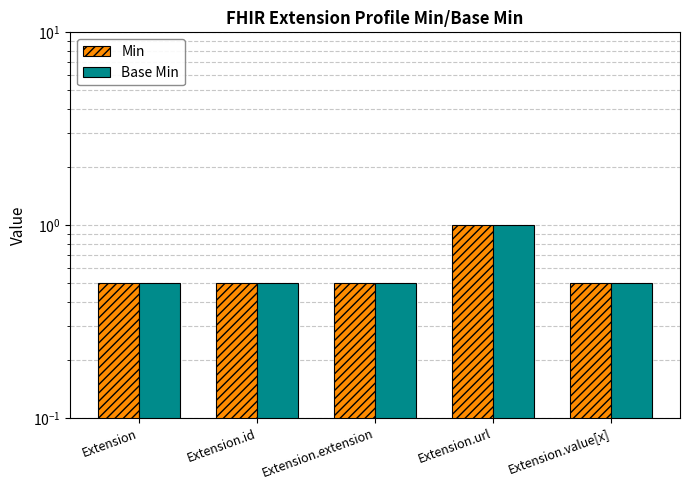

The Min series shows 0.5 at Extension.id. True or false?

True